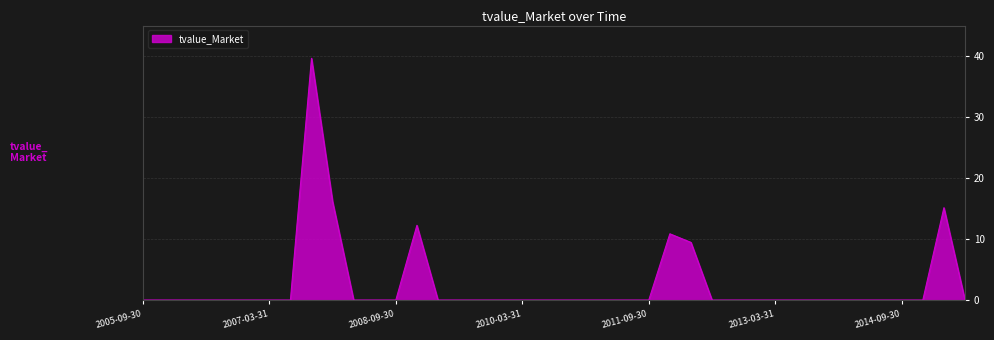

Reading right to left, what are all the values shown in this chart?

0.0	15.1	0.0	0.0	0.0	0.0	0.0	0.0	0.0	0.0	0.0	0.0	0.0	9.5	10.9	0.0	0.0	0.0	0.0	0.0	0.0	0.0	0.0	0.0	0.0	0.0	12.3	0.0	0.0	0.0	16.1	39.6	0.0	0.0	0.0	0.0	0.0	0.0	0.0	0.0